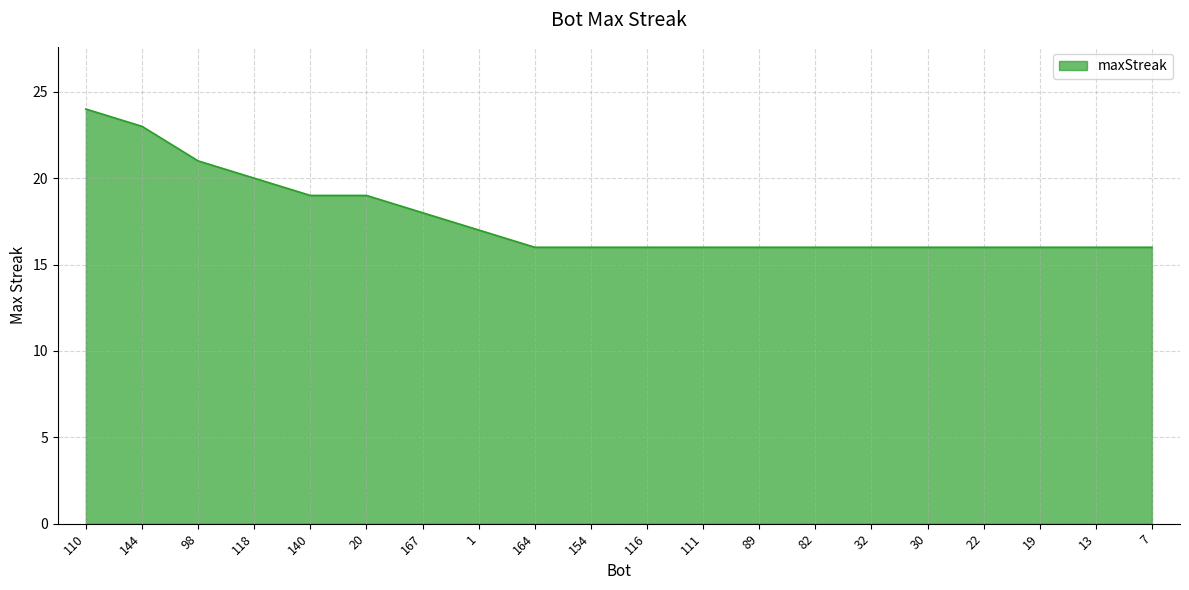

Is it true that the value at 7 is 16?

True